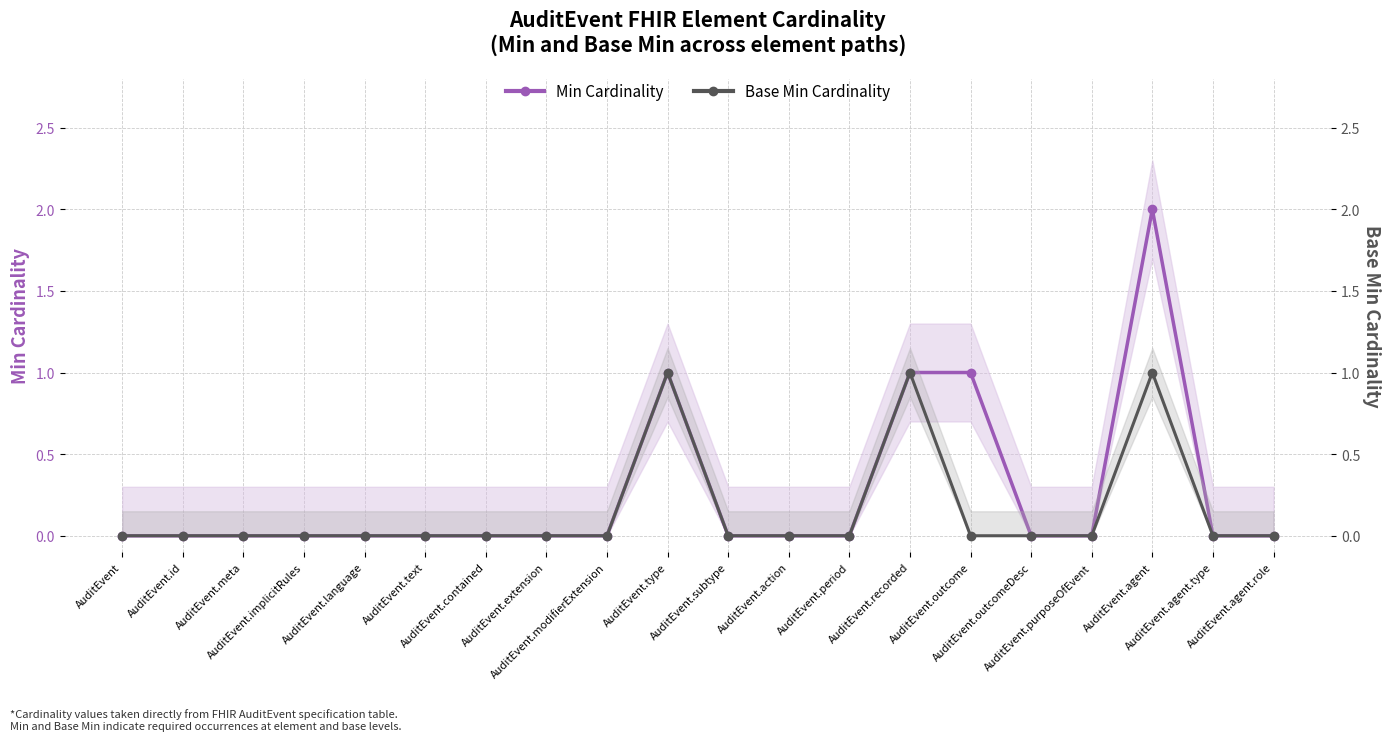

Rank the series at AuditEvent.recorded from lowest to highest value.

Min Cardinality, Base Min Cardinality